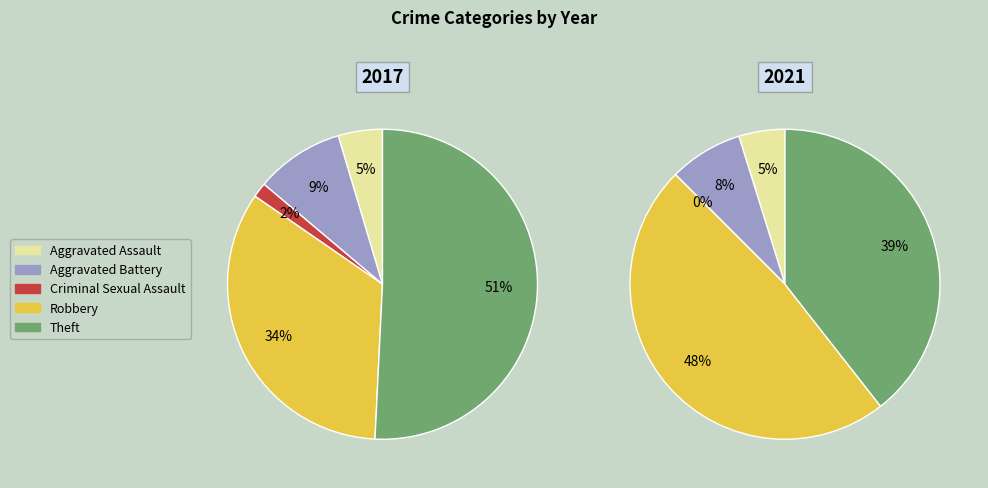

Which has a higher value, Theft or Aggravated Battery?

Theft